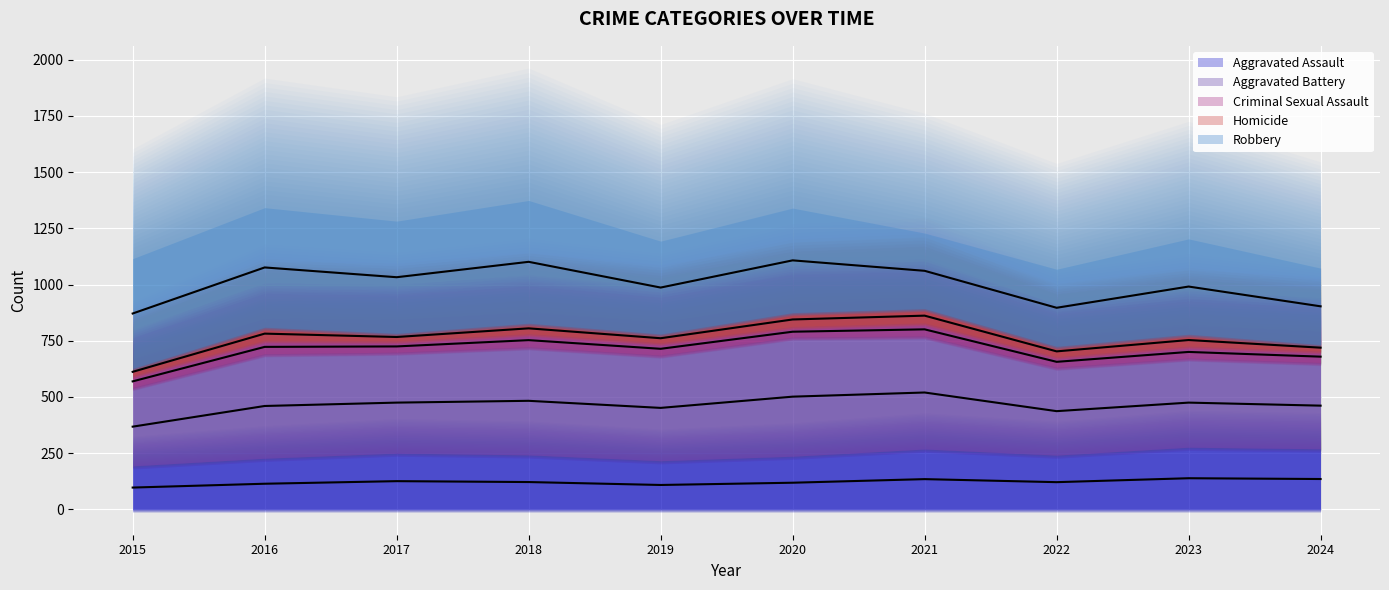

True or false: Aggravated Battery and Homicide intersect in this chart.

False